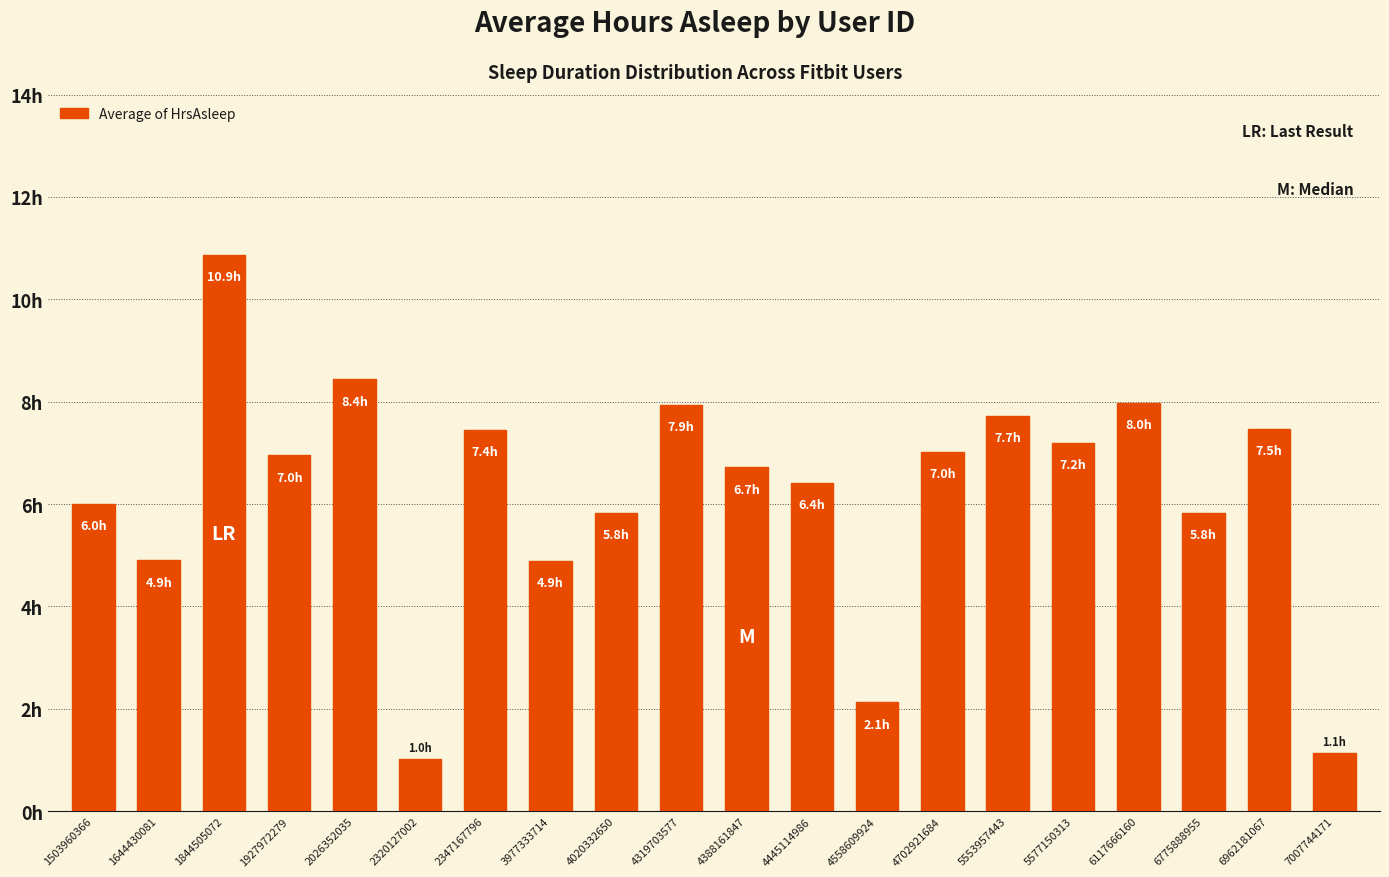

What is the sum of the values at 2347167796 and 6775888955?

13.3